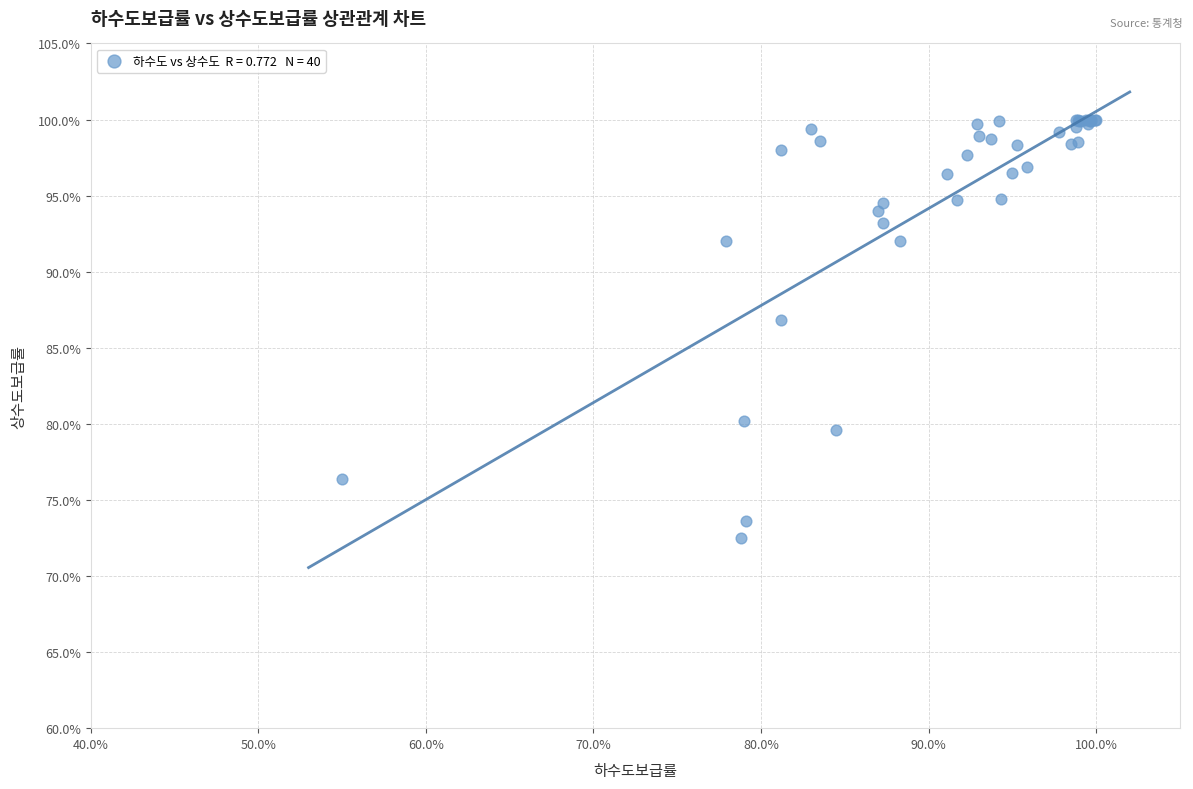

What Y value in the scatter plot is closest to 86?

86.8